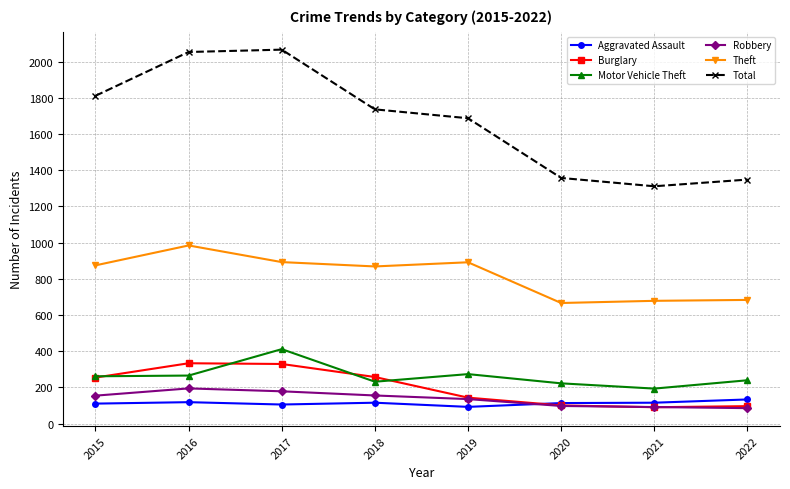

Which series has the largest range (max minus min)?

Total